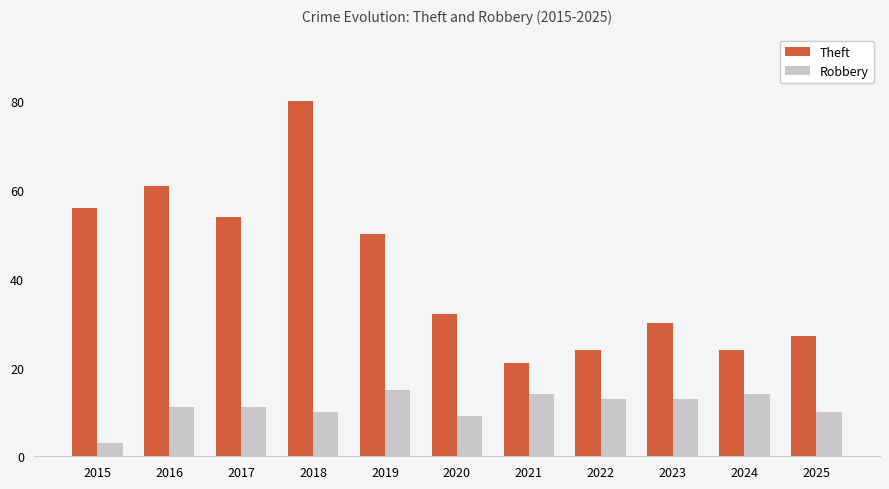

What is the greatest value displayed?

80